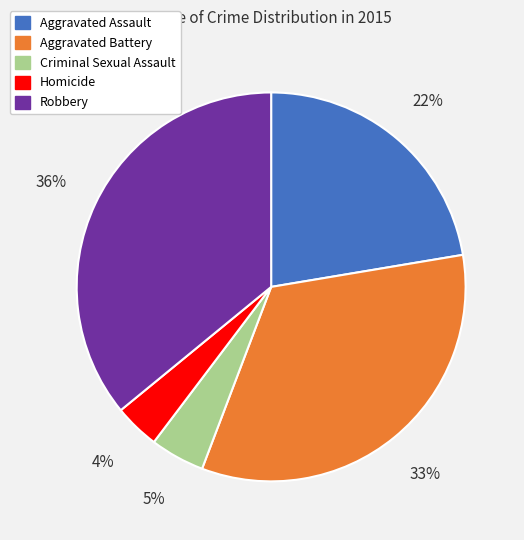

To the nearest percent, what is the difference between the largest and smallest slice percentages?

32%